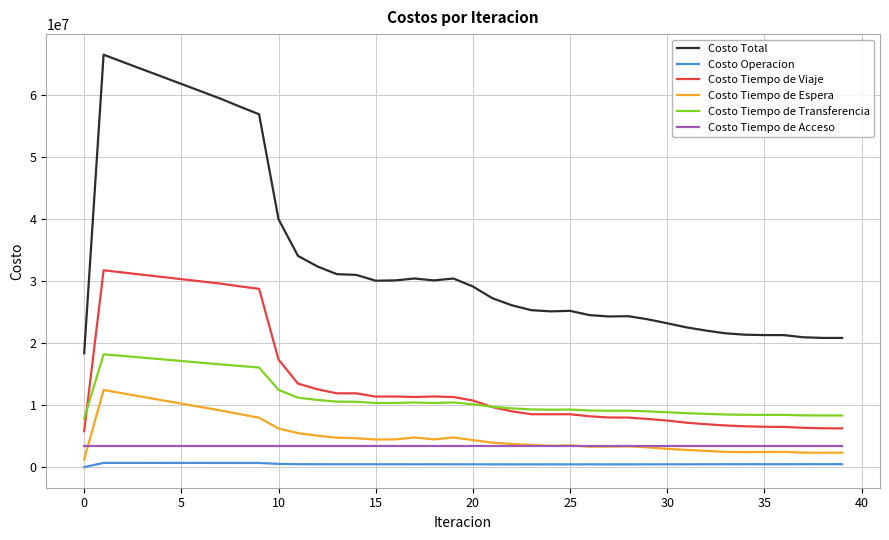

What is the highest value of the Costo Tiempo de Viaje series?

31730050.4